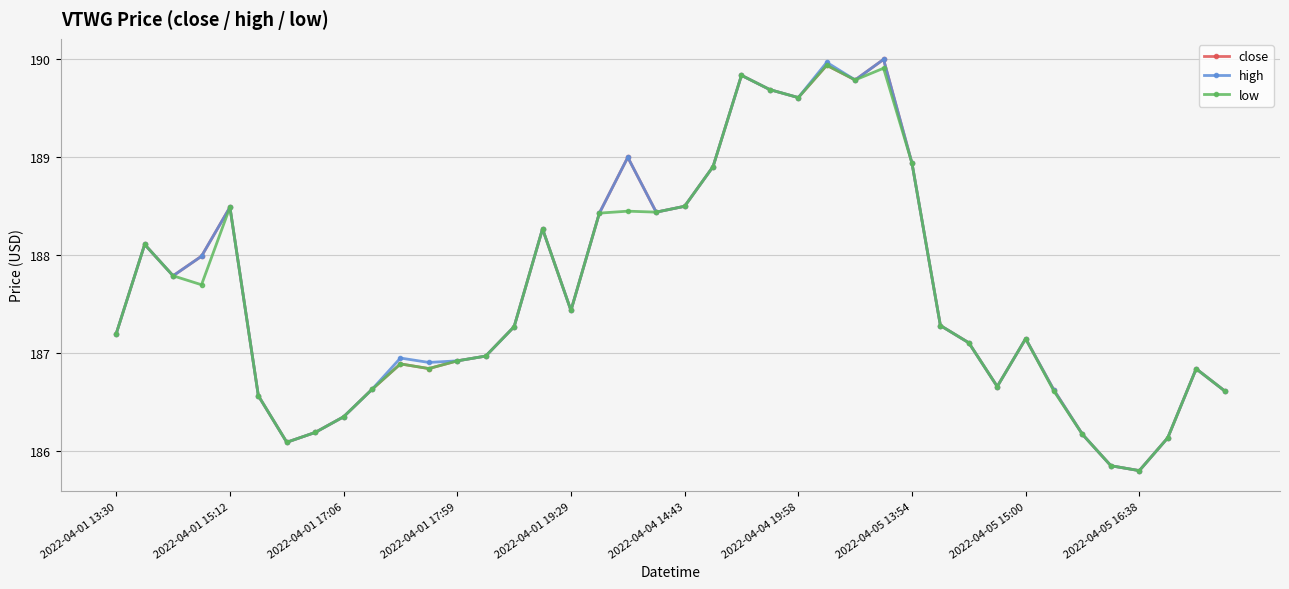

What is the maximum value for close?

190.0